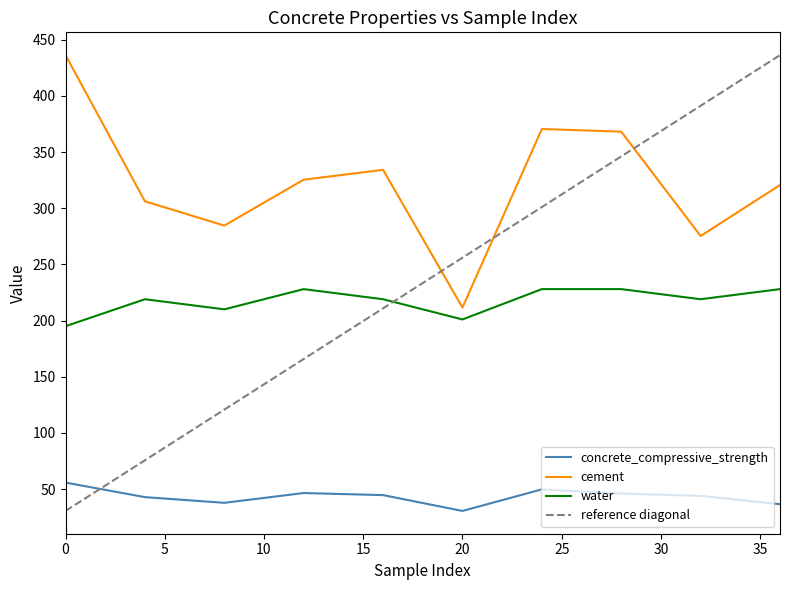

Which series has the largest total across all categories?

cement